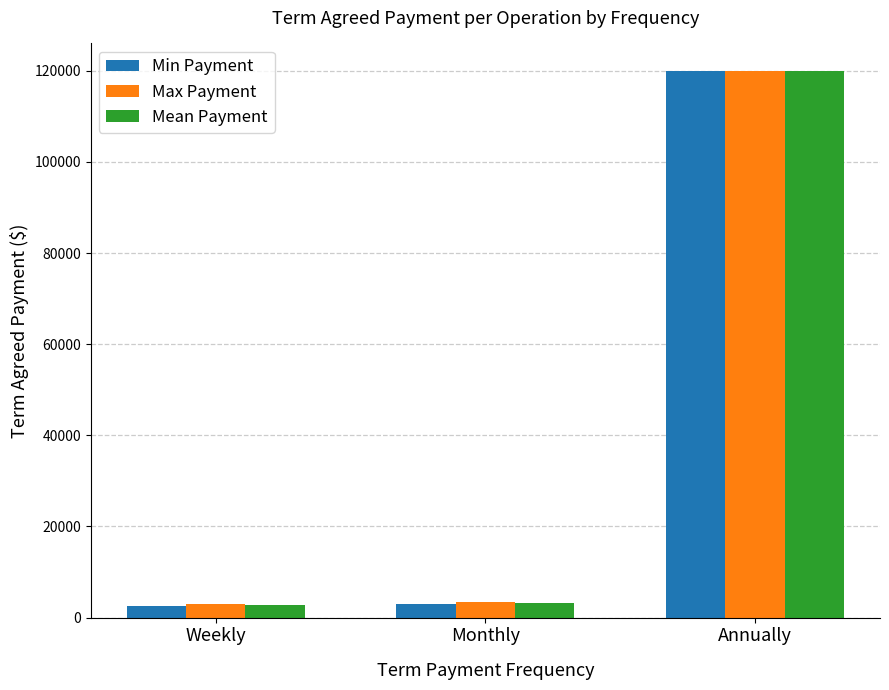

How many bars are there in total?

9